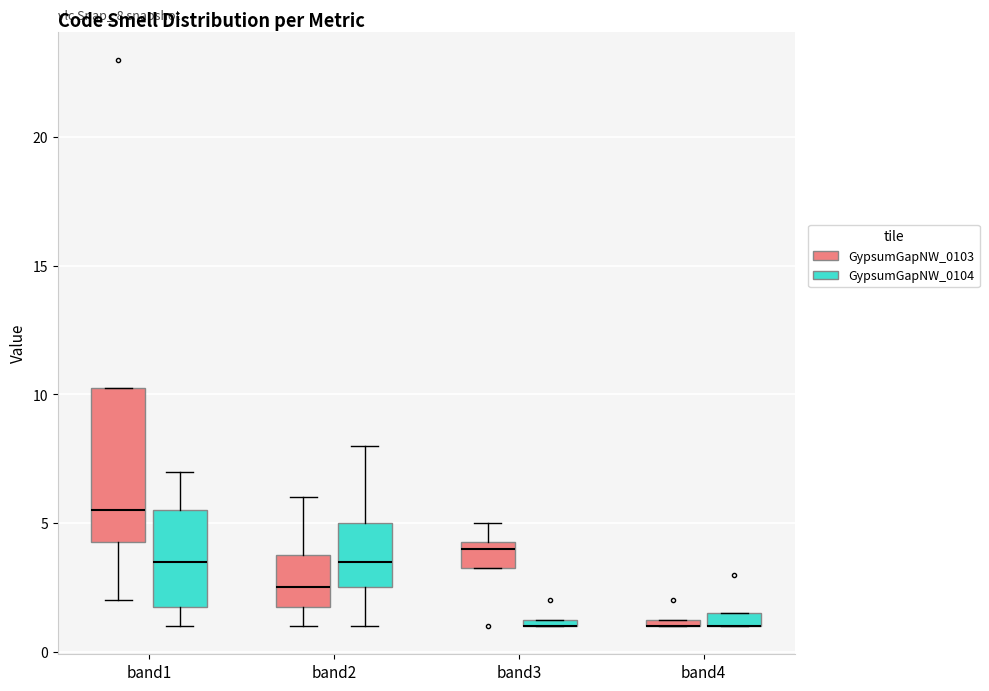

Which box is the tallest, from its lower edge to its upper edge?

band1 (GypsumGapNW_0103)